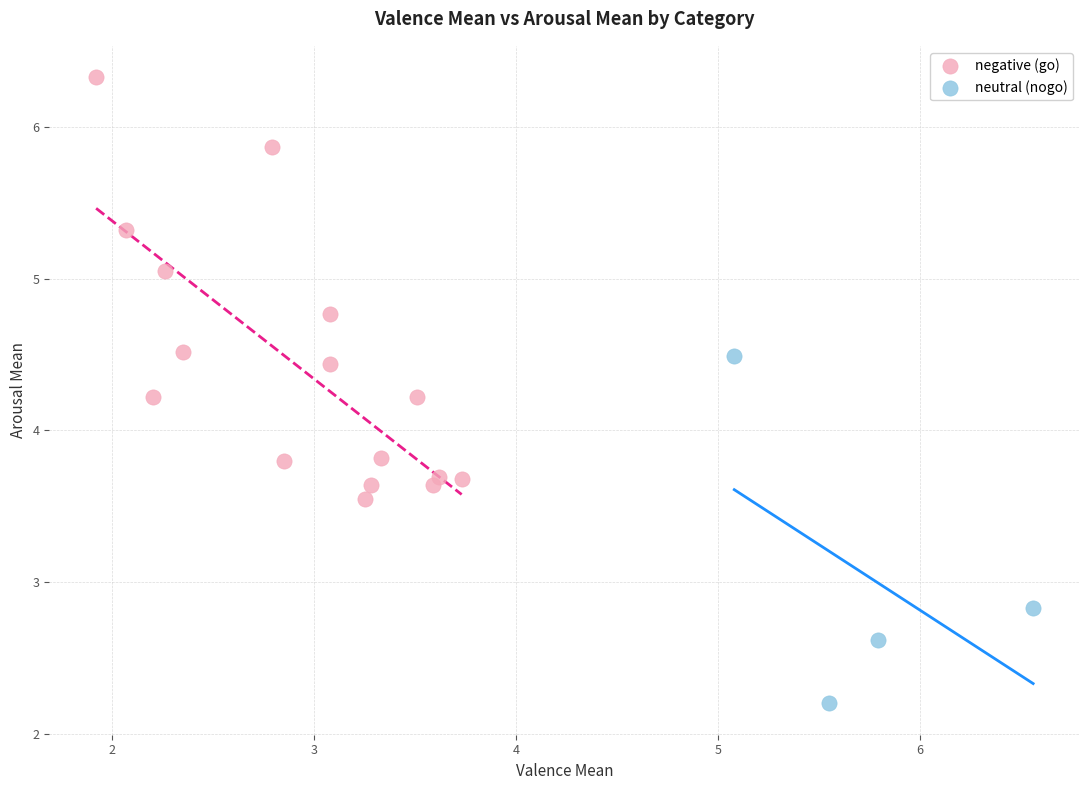

Which series reaches the maximum Y coordinate?

negative (go)